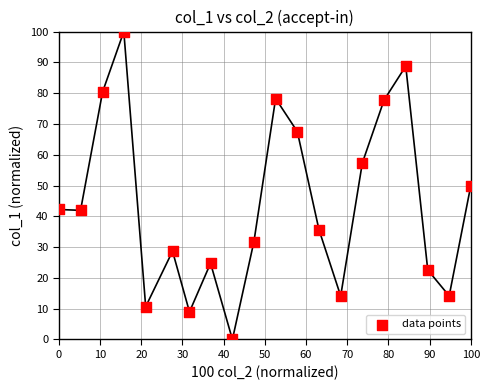

What is the range of Y values (max minus min)?

100.0